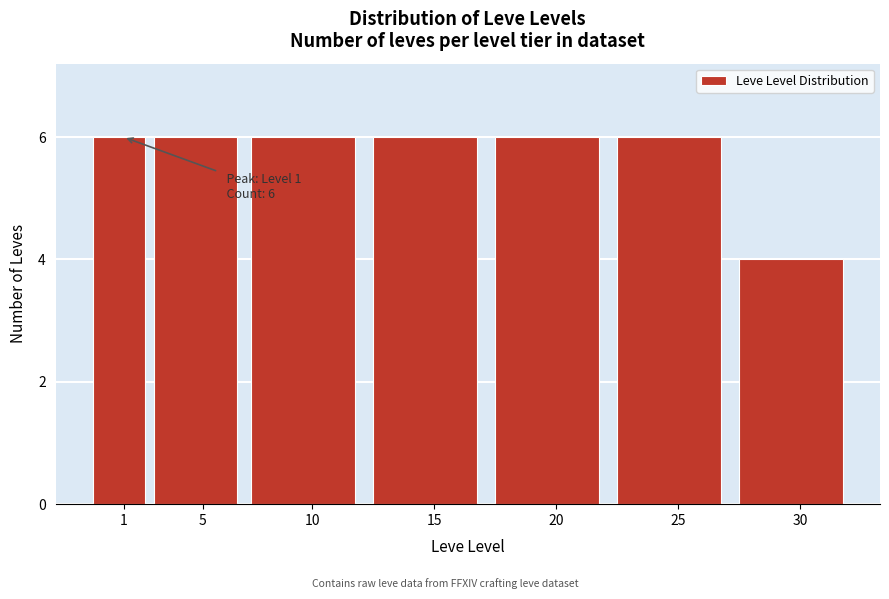

Reading left to right, list all the values displayed in this chart.

6	6	6	6	6	6	4